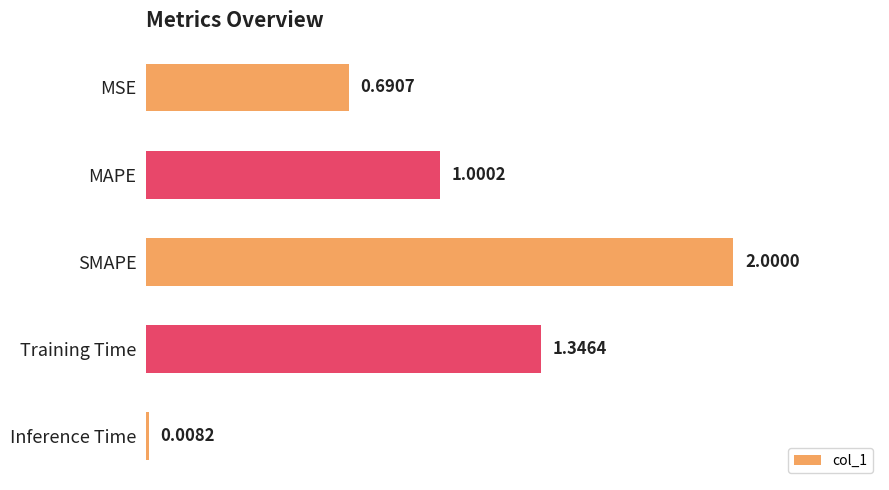

Count the number of categories in the chart.

5